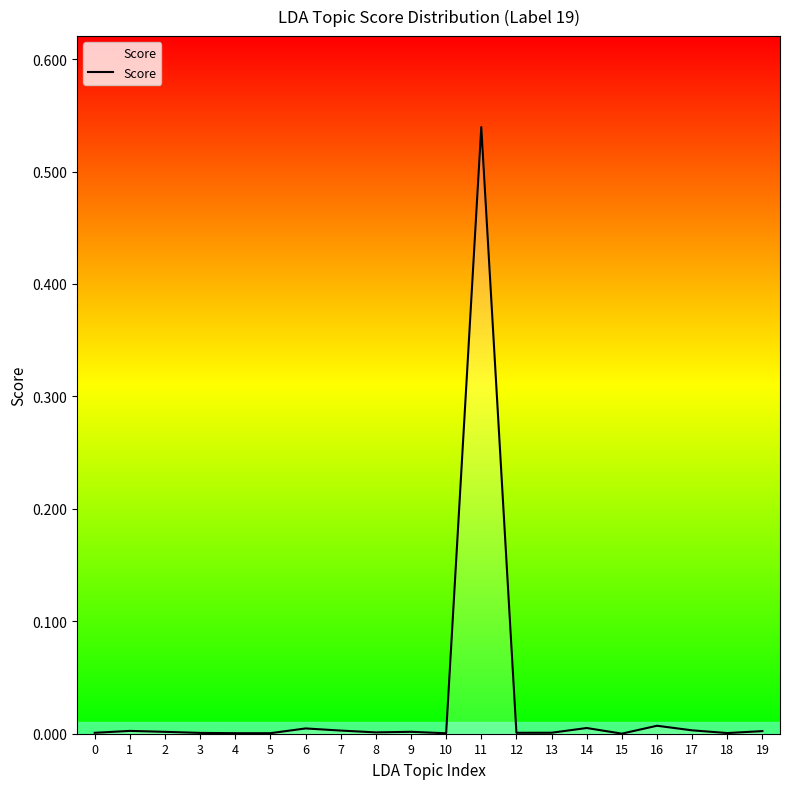

True or false: the data shows 0.0 at 4.

True